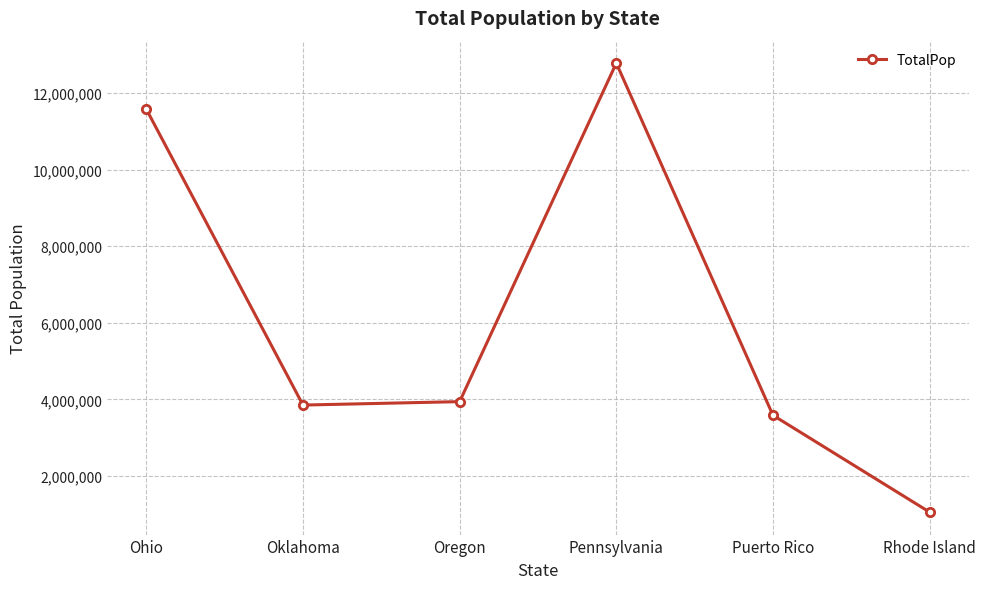

Which label corresponds to the smallest value in the chart?

Rhode Island